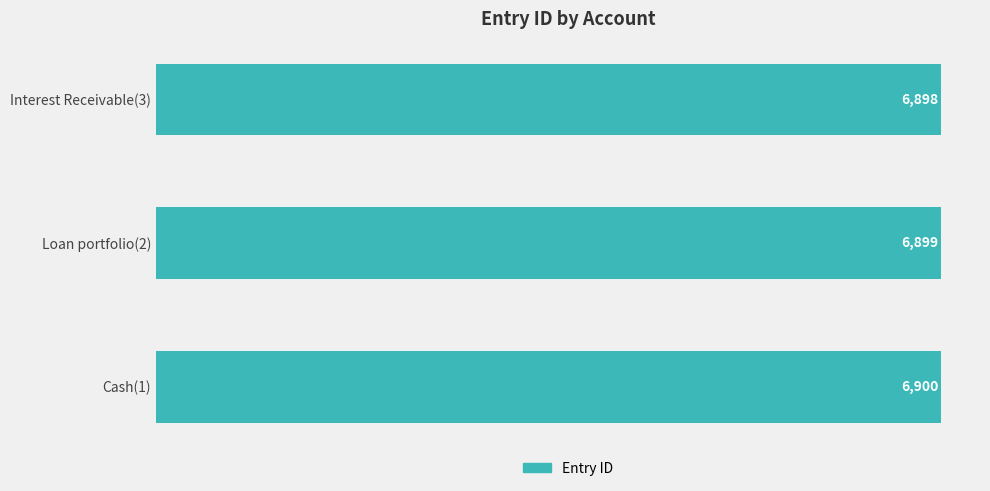

What is the difference between the maximum and minimum values?

2